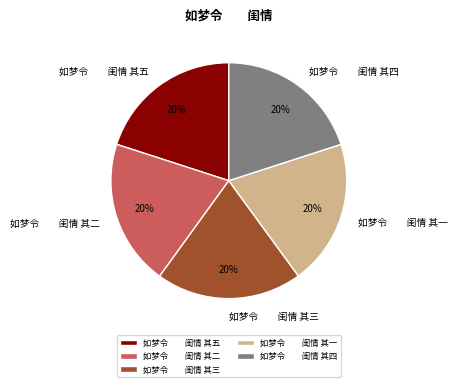

Is the sum of 如梦令 闺情 其一 and 如梦令 闺情 其三 greater than half?

No